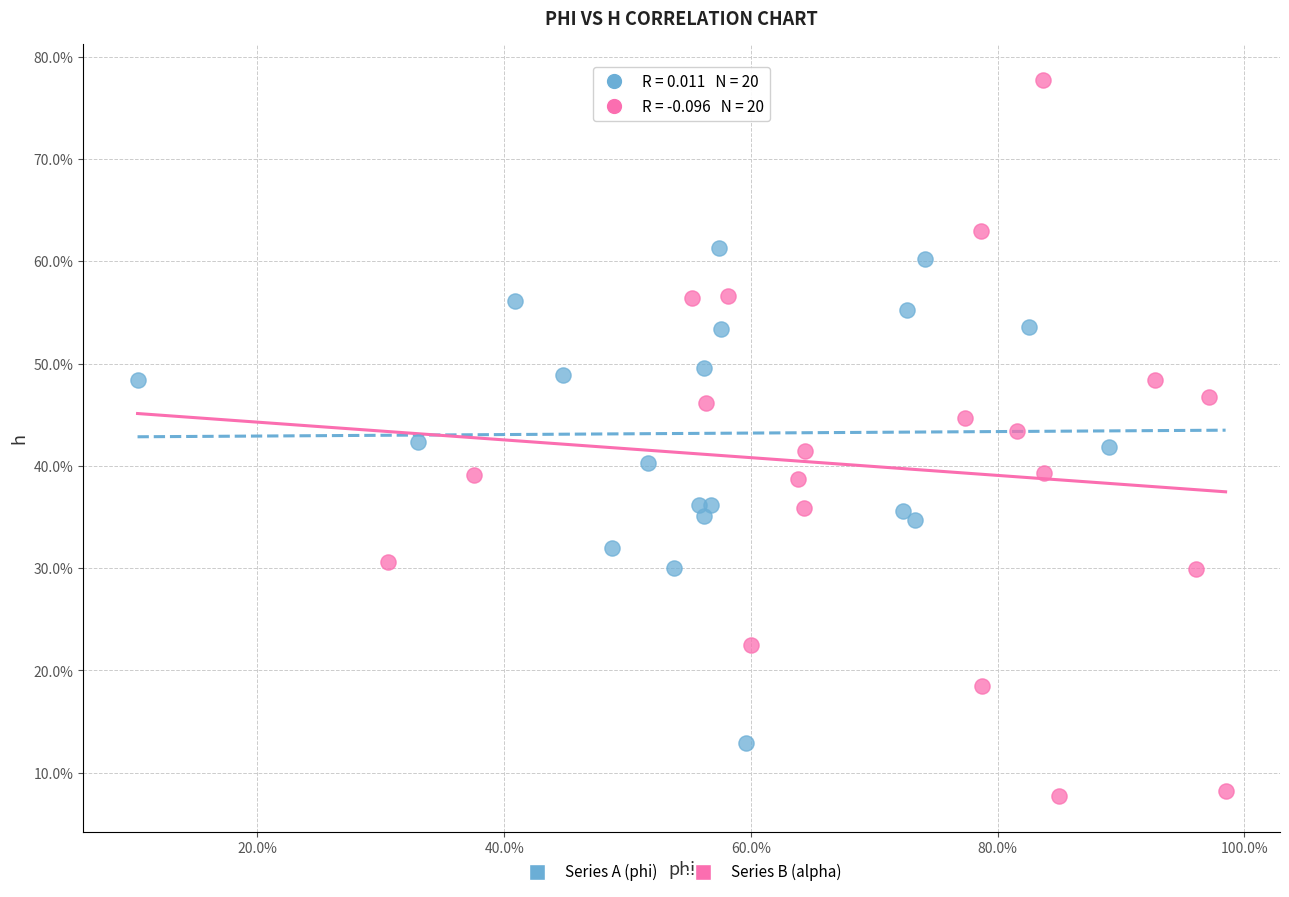

Which series contains the lowest Y value?

Series B (alpha)